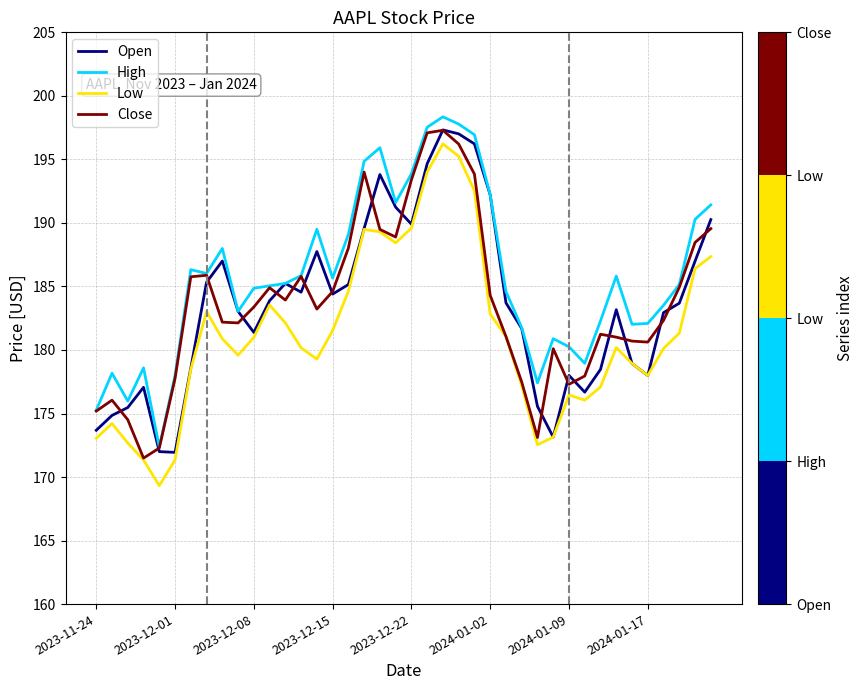

What is the minimum value for Open?

171.9